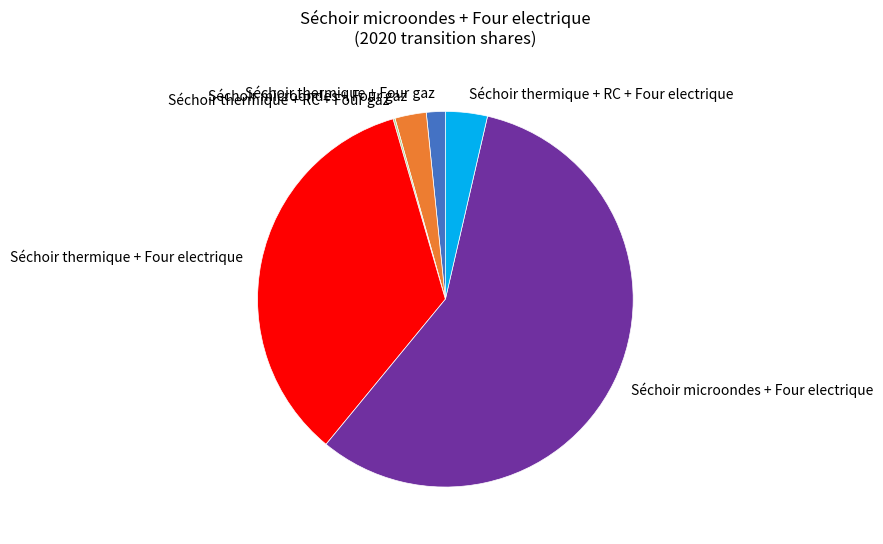

Is the sum of Séchoir thermique + Four electrique and Séchoir microondes + Four electrique greater than half?

Yes